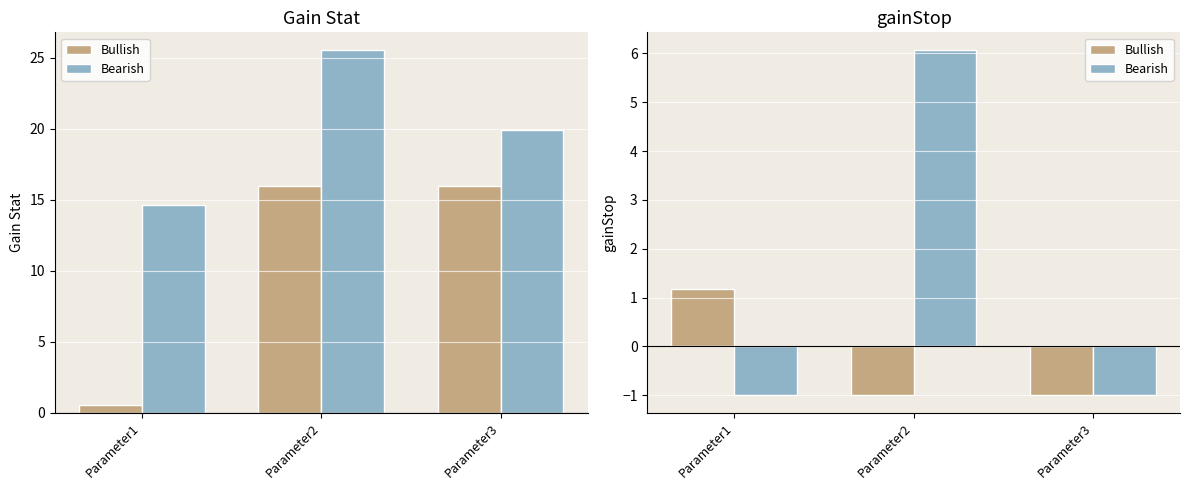

How many values in the Bearish series exceed -1?

1